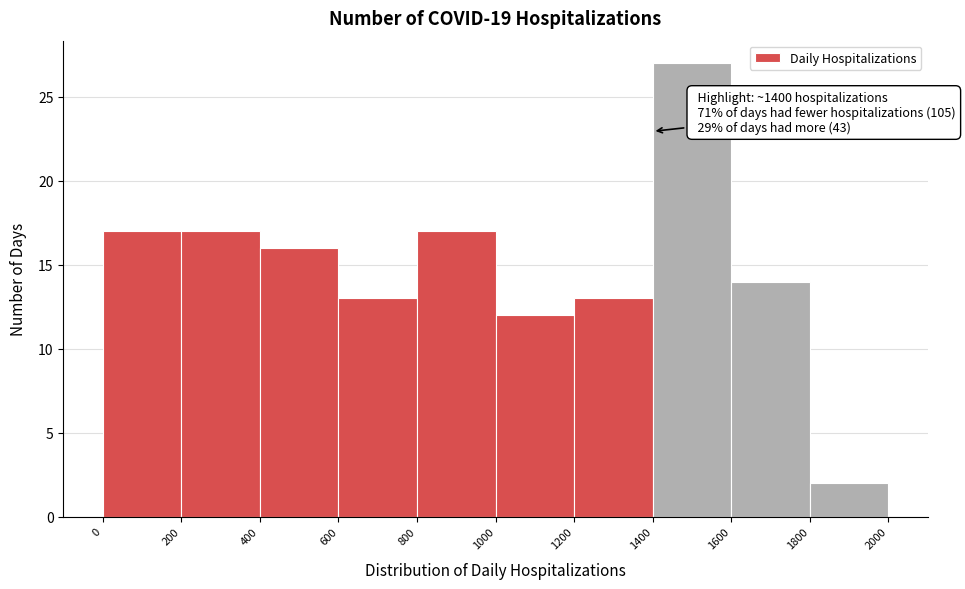

Which range on the x-axis has the tallest bar?

1400 to 1600